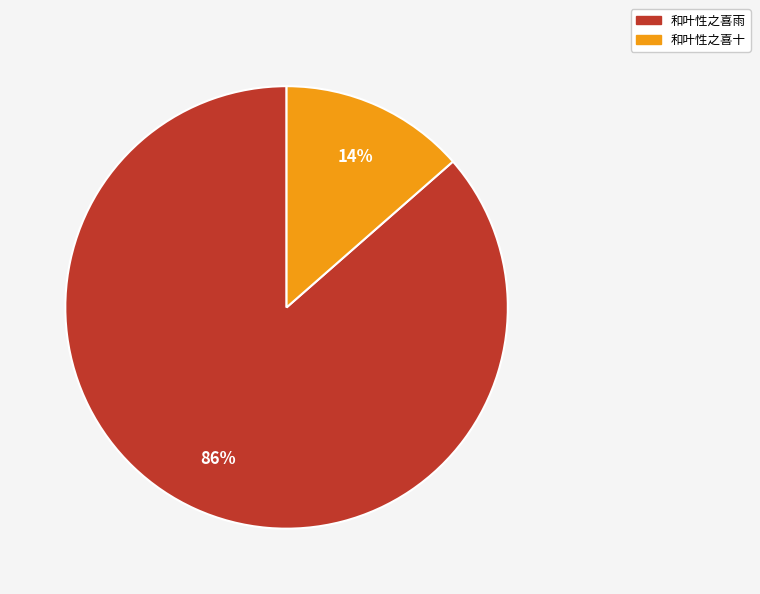

To the nearest percent, what is the average slice percentage?

50%